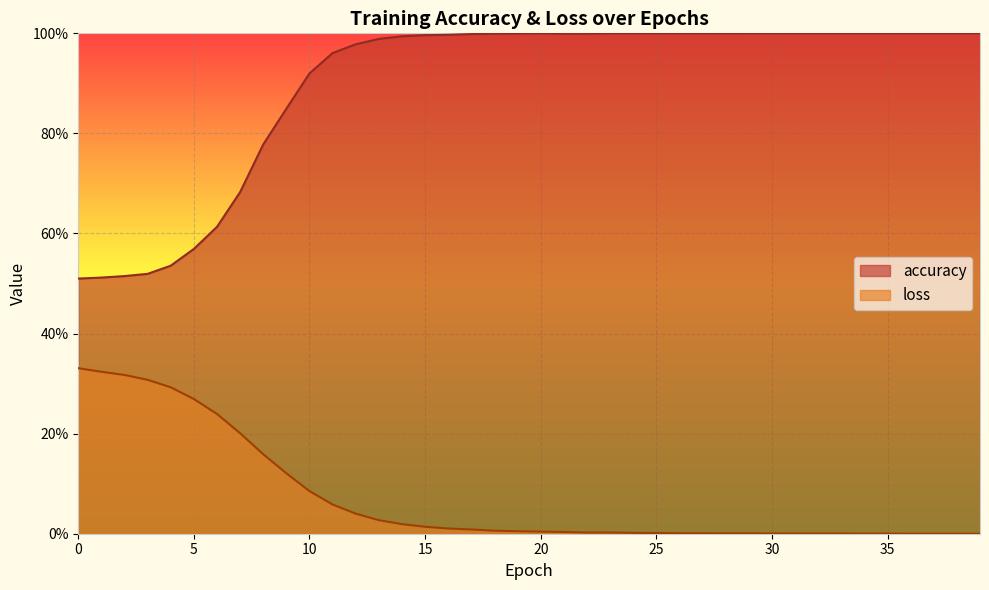

At which category is the sum across all series the highest?

11